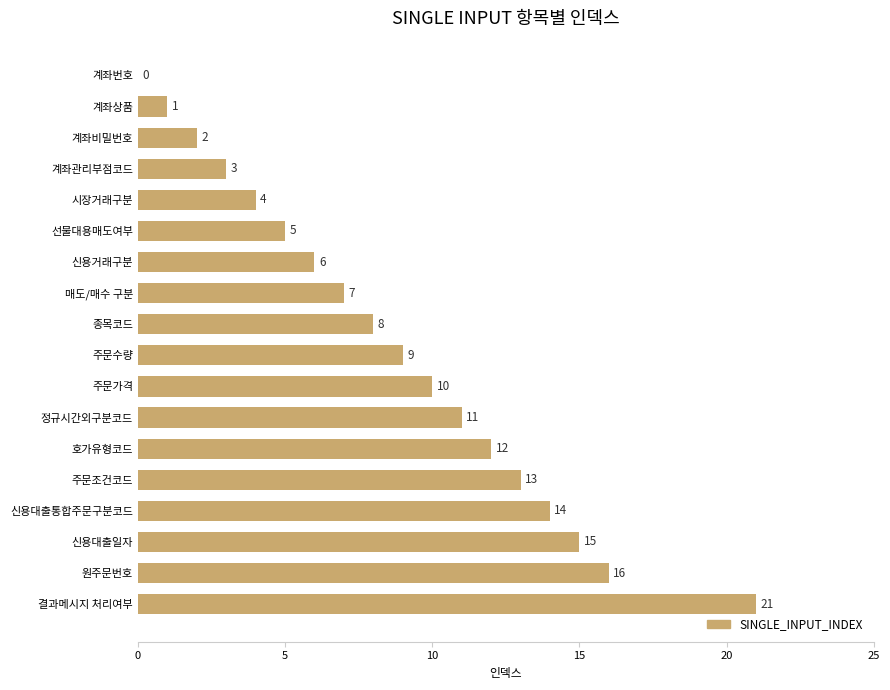

What is the sum of all values?

157